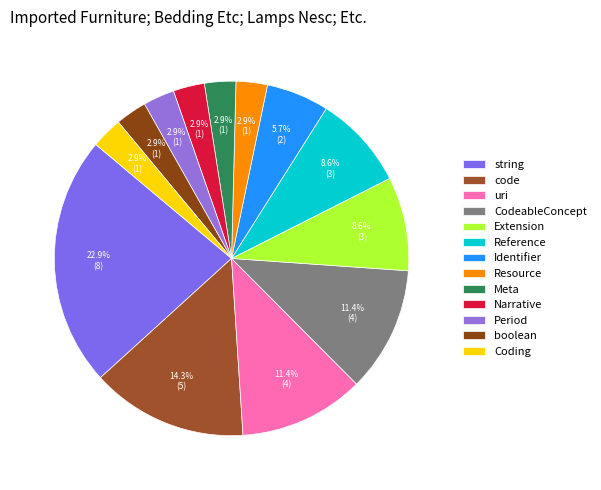

Which category has the biggest portion of the pie?

string